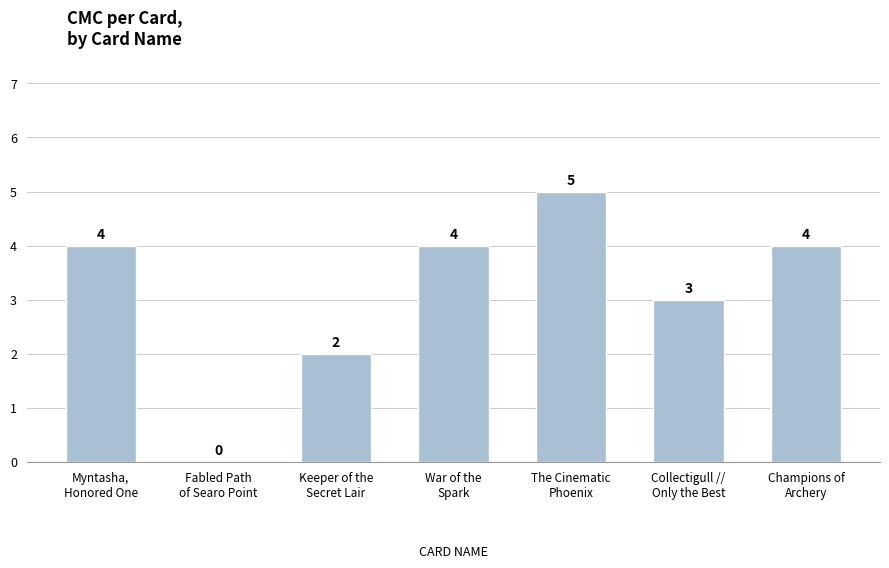

What is the maximum value shown in the chart?

5